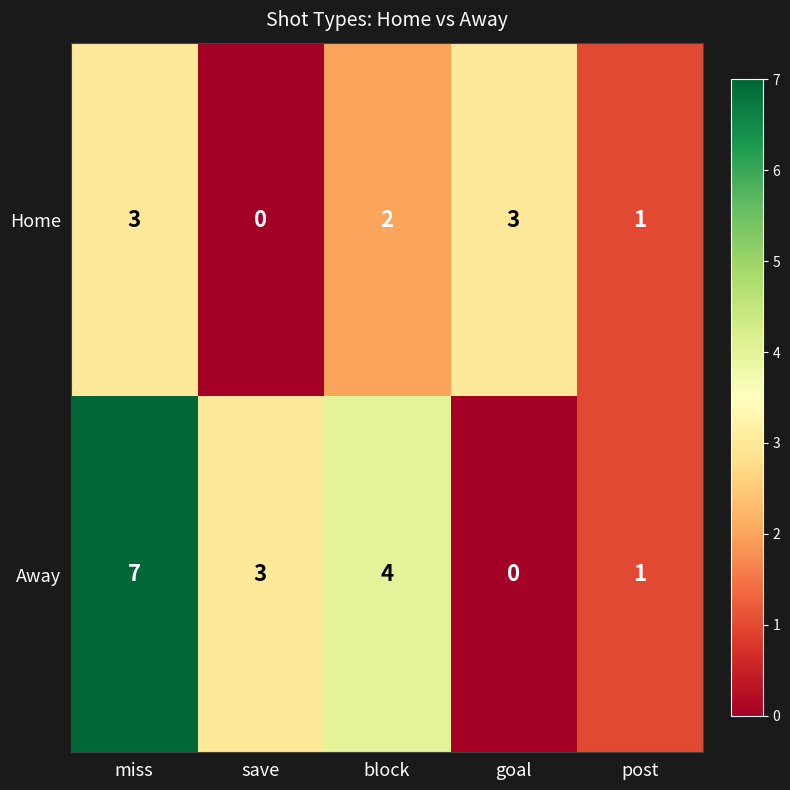

The value of Away at save is 5. True or false?

False